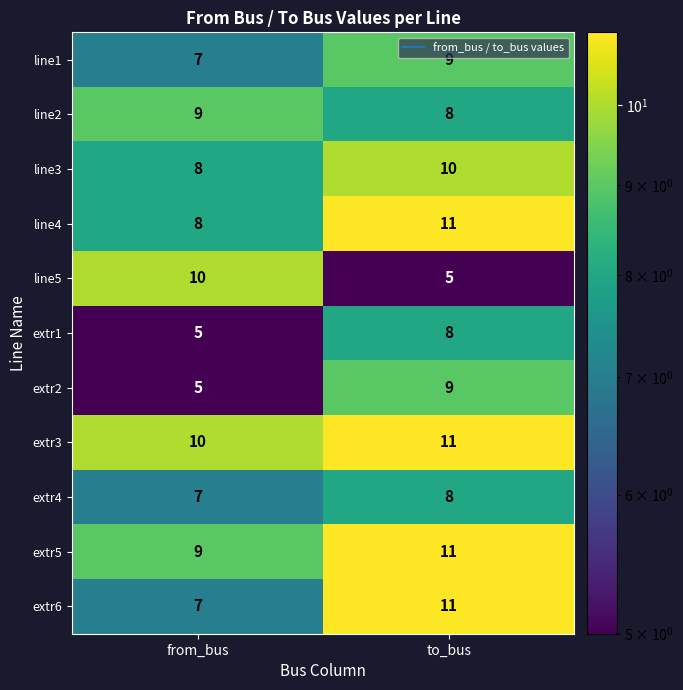

True or false: line1 has a value of 9 at to_bus.

True